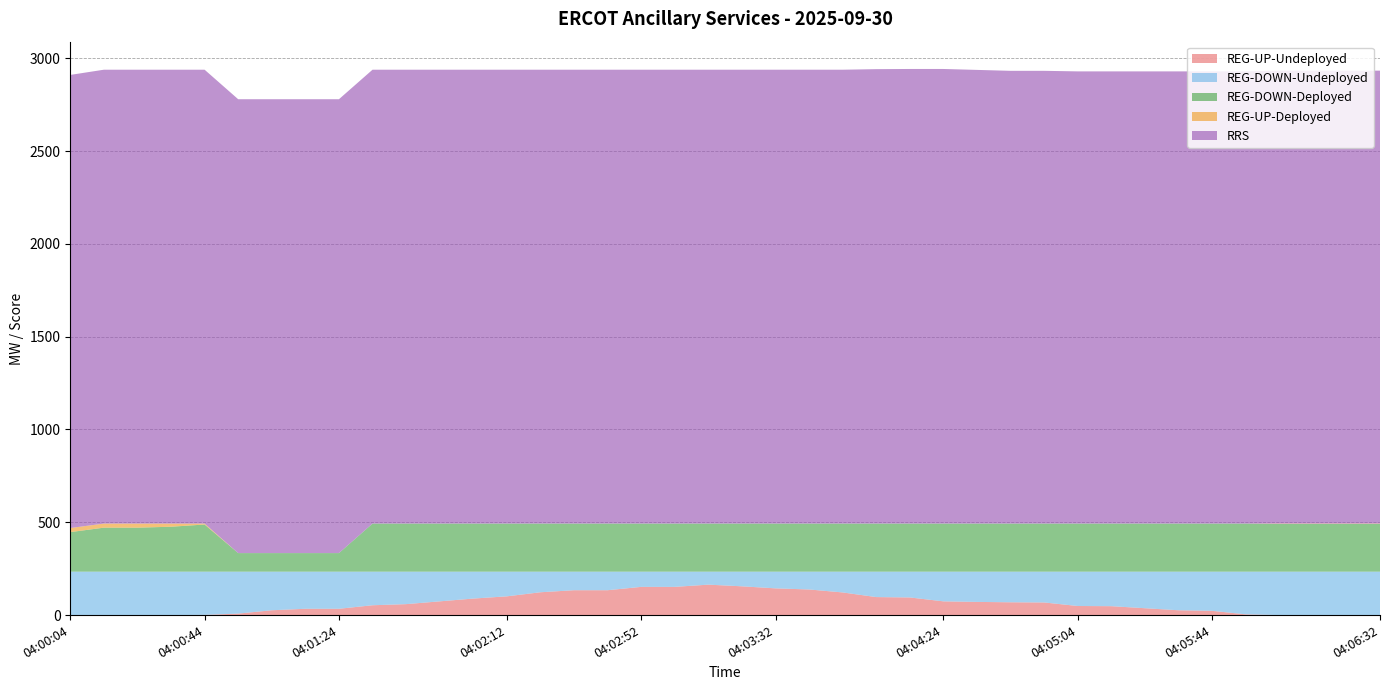

Rank the categories by REG-UP-Deployed value from highest to lowest.

04:00:04, 04:00:12, 04:00:24, 04:00:32, 04:00:44, 04:06:04, 04:06:12, 04:06:24, 04:06:32, 04:00:52, 04:01:04, 04:01:12, 04:01:24, 04:01:32, 04:01:44, 04:01:52, 04:02:04, 04:02:12, 04:02:24, 04:02:32, 04:02:44, 04:02:52, 04:03:04, 04:03:12, 04:03:24, 04:03:32, 04:03:40, 04:03:52, 04:04:04, 04:04:12, 04:04:24, 04:04:32, 04:04:44, 04:04:52, 04:05:04, 04:05:12, 04:05:24, 04:05:32, 04:05:44, 04:05:52